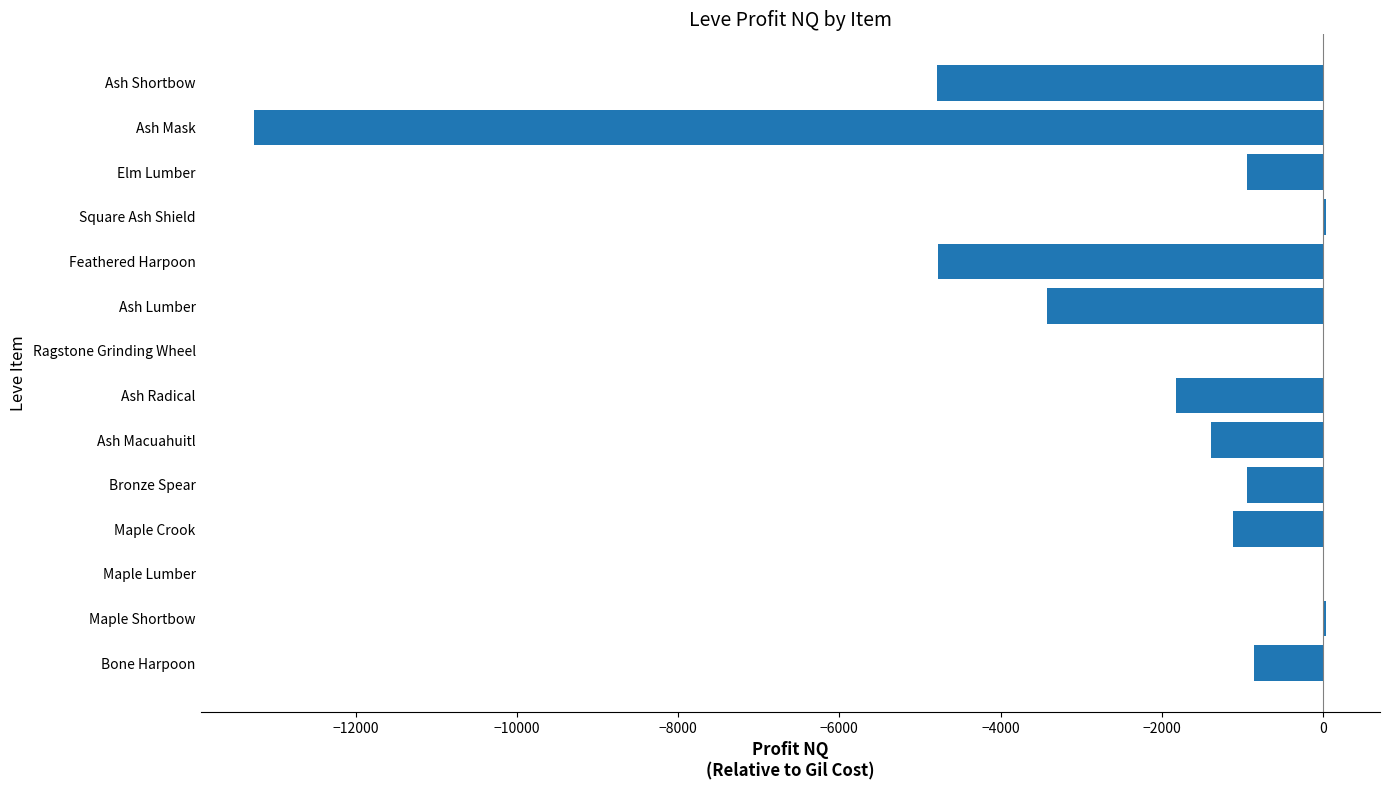

What is the approximate value at Ash Macuahuitl?

-1395.2